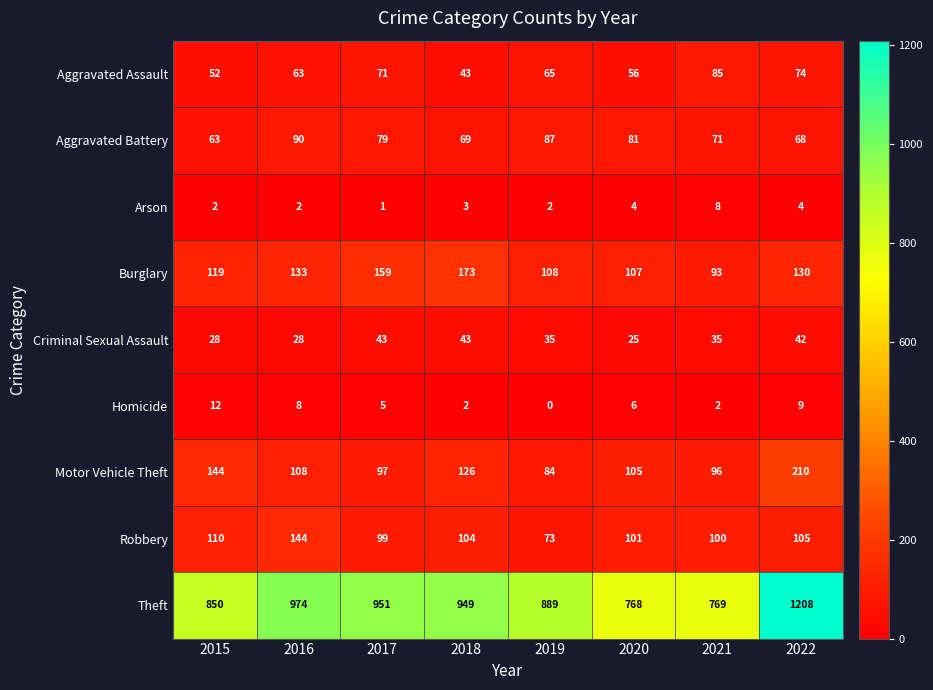

Which category has the lowest value across all series?

2019